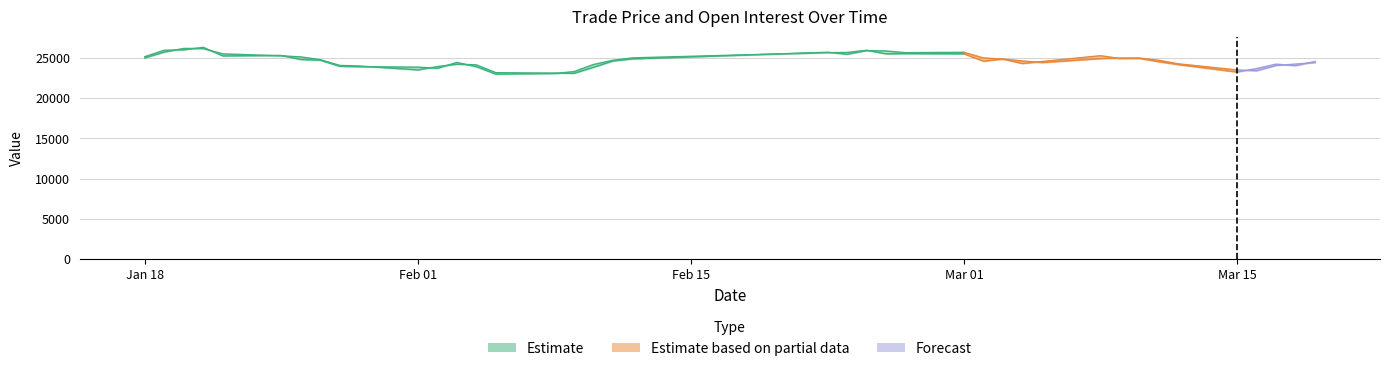

Reading left to right, transcribe all the data shown in this chart.

close: 25150	25950	26000	26310	25240	25300	24795	24700	23950	23900	23850	23700	24435	23900	22980	23065	23290	24175	24700	25000	25650	25675	25945	25500	25525	25500	24590	24855	24300	24550	25270	24925	24935	24520	24160	23240	23670	24220	24030	24550
settle: 25000	25720	26175	26155	25500	25255	25120	24775	24060	23990	23505	23920	24205	24135	23160	23105	23075	23825	24610	24870	25700	25450	25900	25860	25645	25690	24990	24850	24620	24420	24910	24975	24985	24695	24260	23500	23400	24055	24230	24415
oi: 60	106	154	184	188	190	200	228	196	196	212	216	242	260	262	234	234	230	204	208	230	366	580	604	606	588	542	534	502	420	446	438	466	466	472	410	460	446	438	456